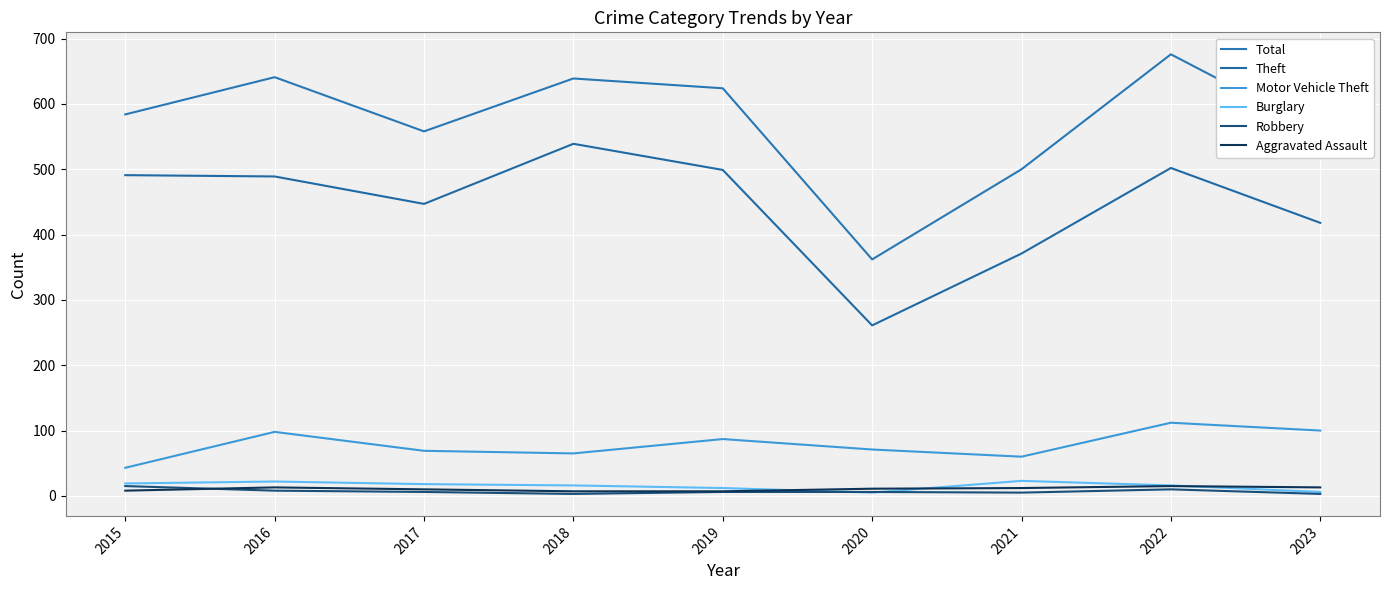

Rank the series at 2020 from highest to lowest value.

Total, Theft, Motor Vehicle Theft, Aggravated Assault, Robbery, Burglary